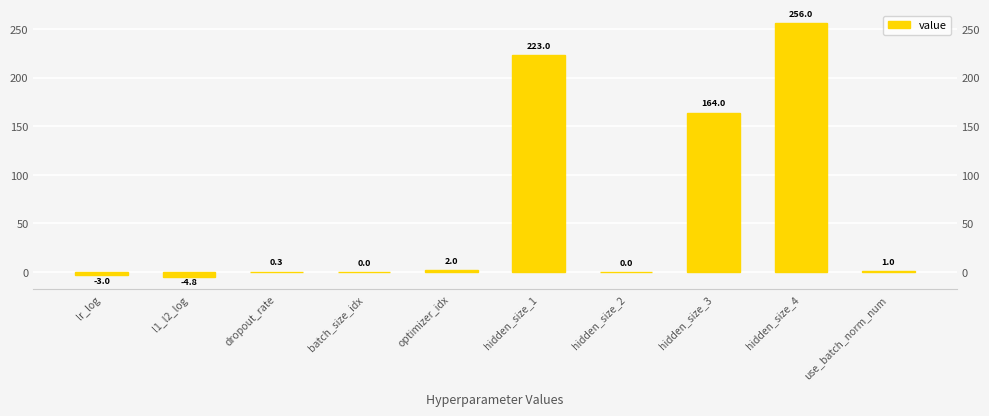

Rank the categories by value from lowest to highest.

l1_l2_log, lr_log, batch_size_idx, hidden_size_2, dropout_rate, use_batch_norm_num, optimizer_idx, hidden_size_3, hidden_size_1, hidden_size_4